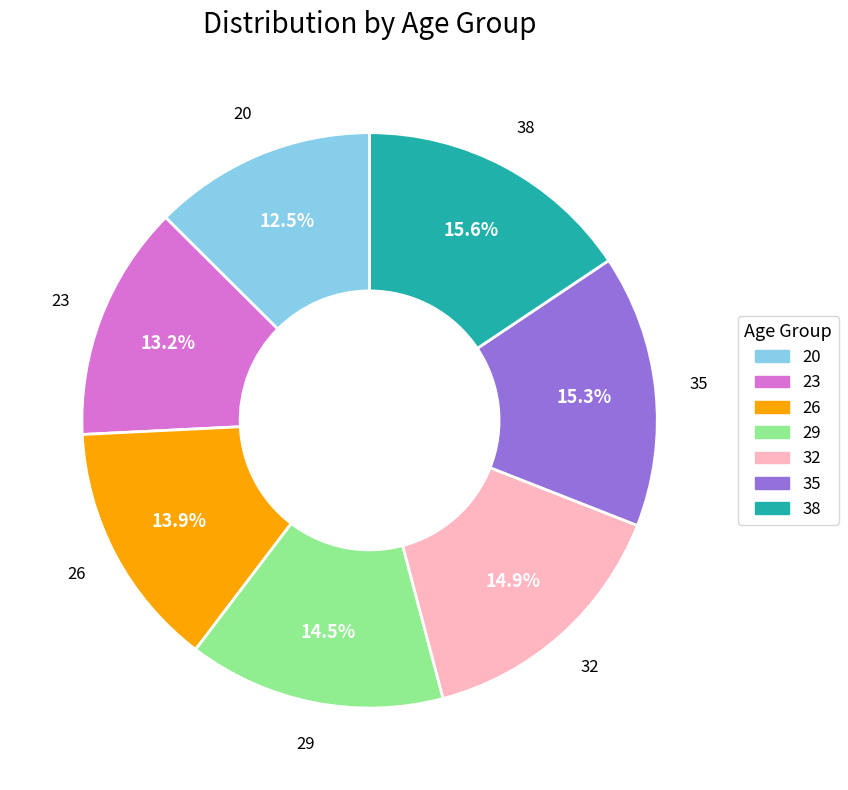

Between 23 and 20, which is larger?

23